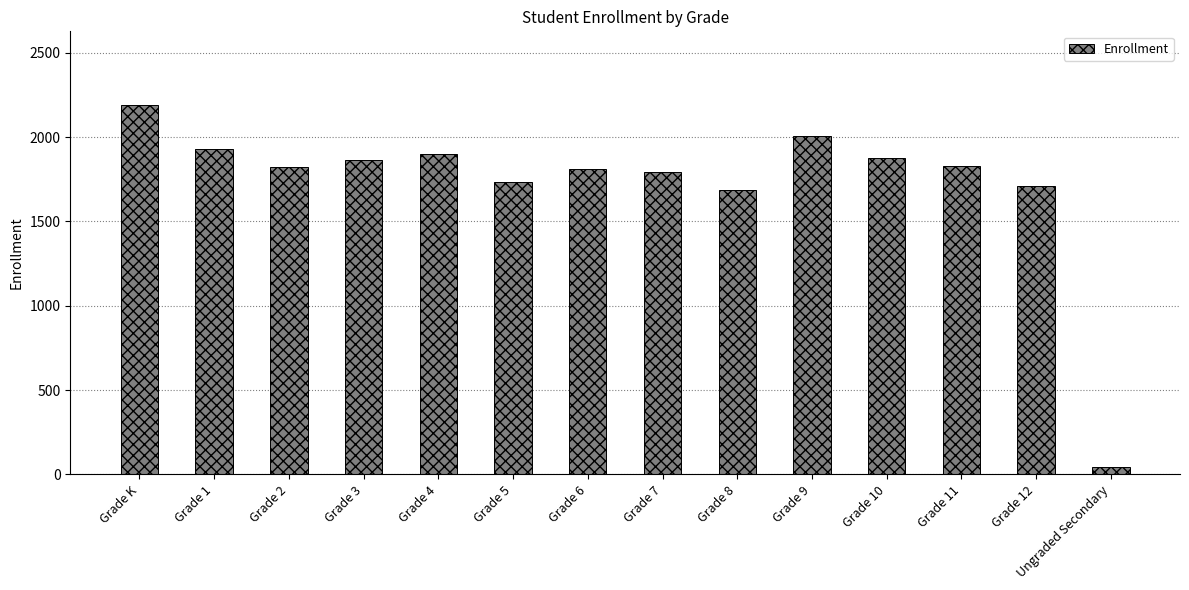

At which category does the chart reach its minimum across all series?

Ungraded Secondary